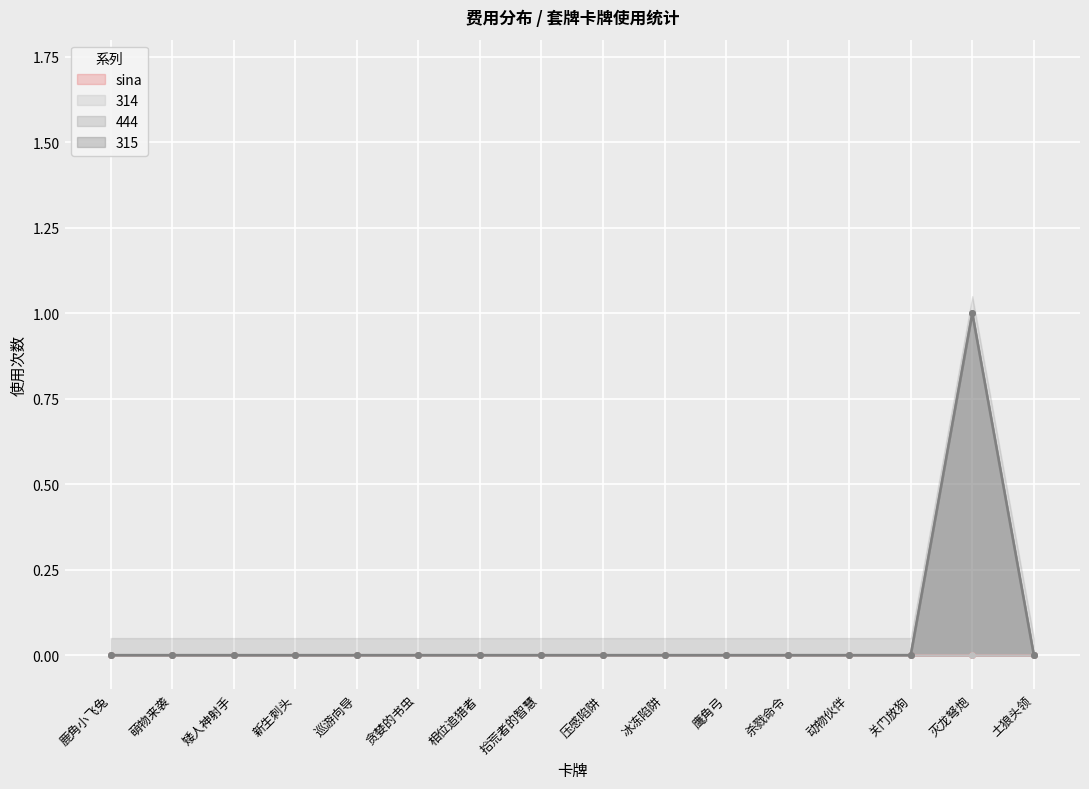

What is the sum of all 444 values?

1